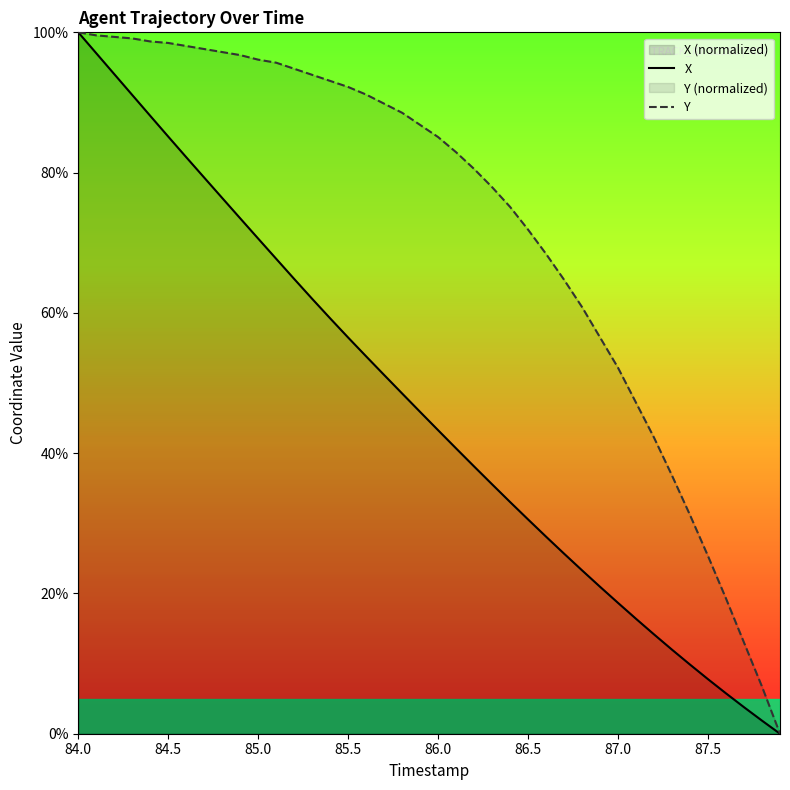

Where does the Y series first go above 86?

84.0